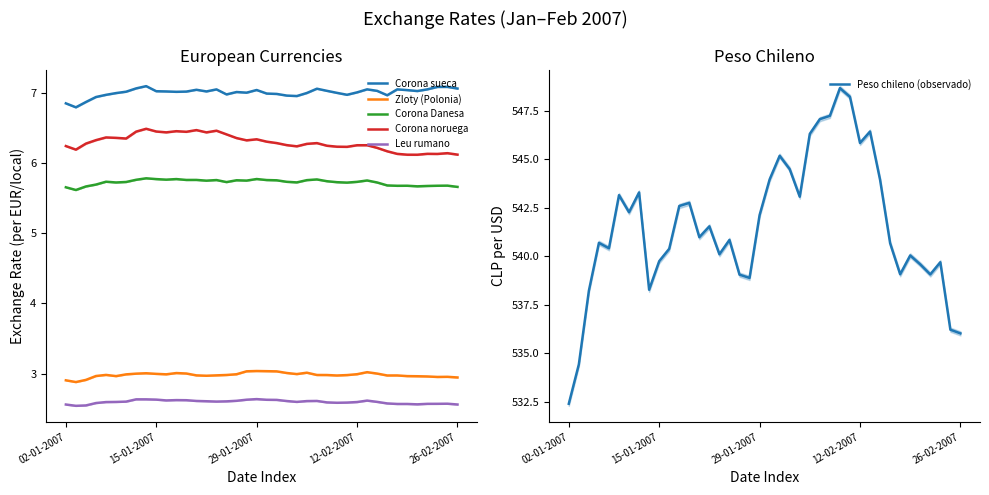

What is the lowest value of the Corona noruega series?

6.1